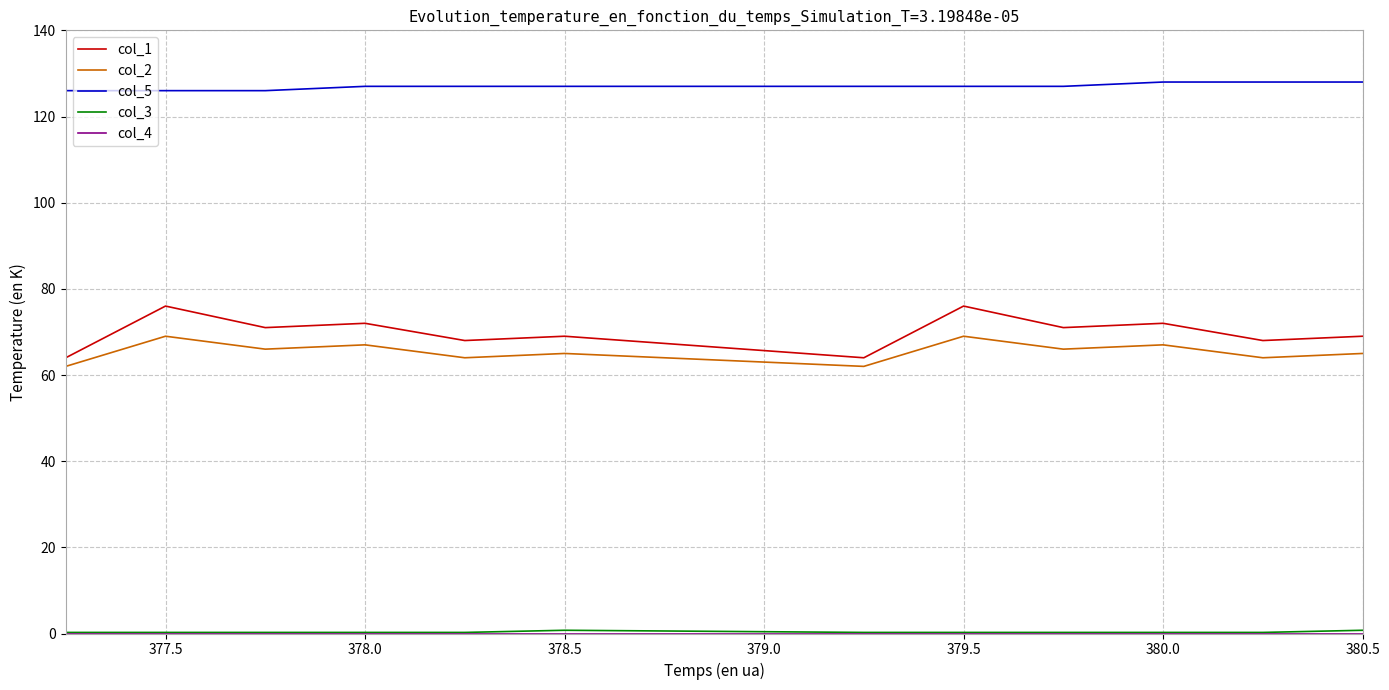

Which series has the largest total across all categories?

col_5